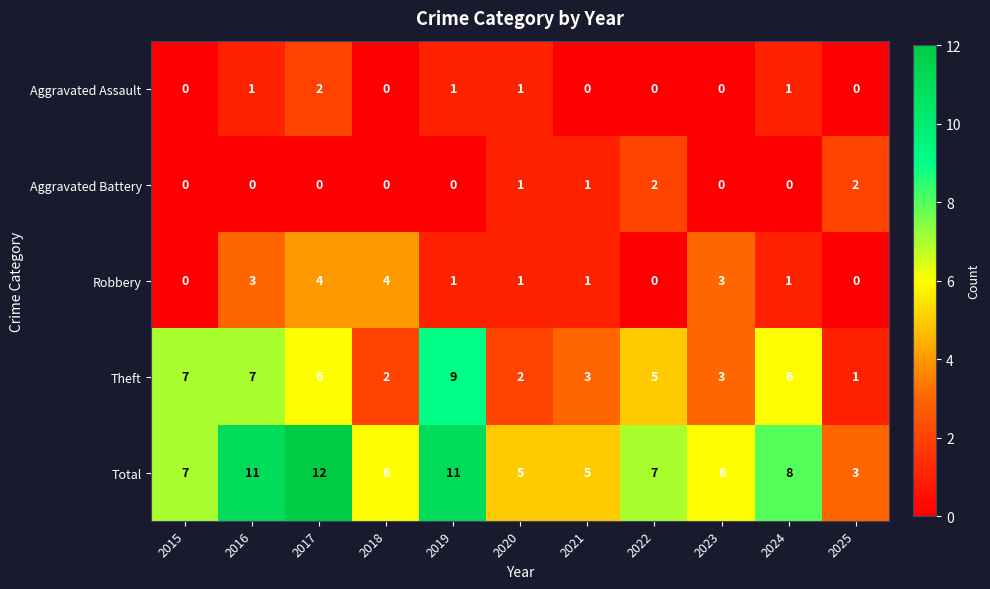

How many Theft values are between 2 and 7?

9